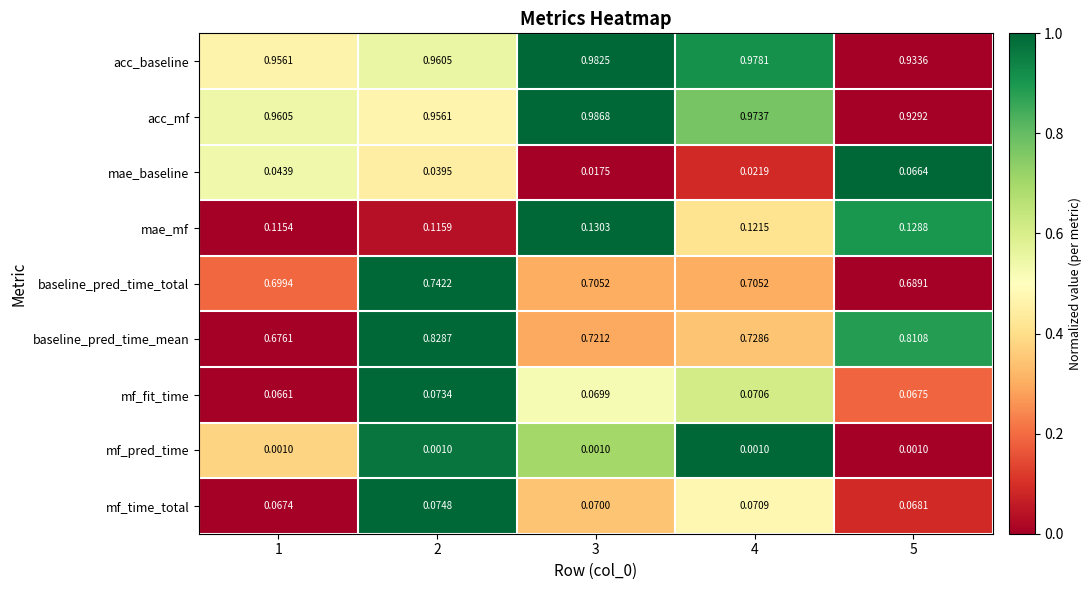

Rank the series at 3 from lowest to highest value.

mf_pred_time, mae_baseline, mf_fit_time, mf_time_total, mae_mf, baseline_pred_time_total, baseline_pred_time_mean, acc_baseline, acc_mf